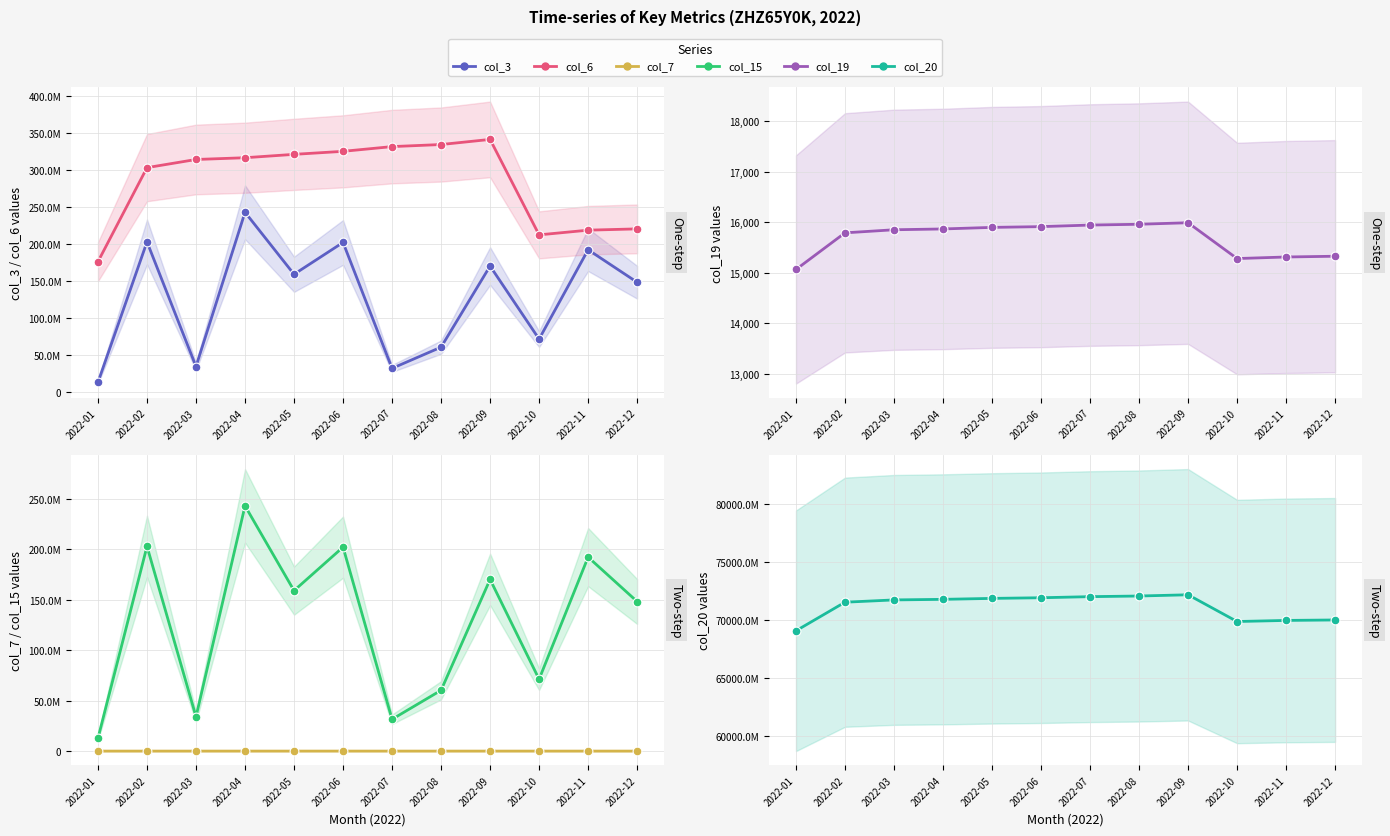

Which series has the largest total across all categories?

col_20